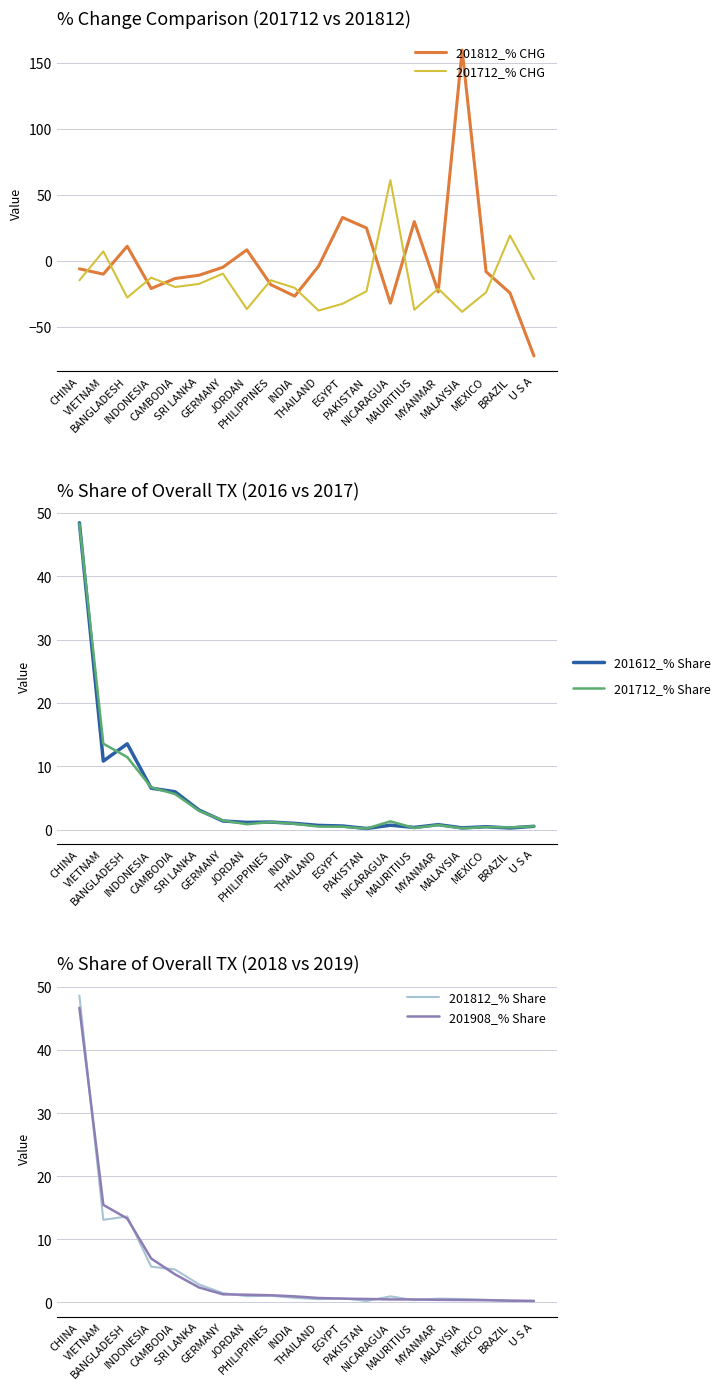

What is the minimum value shown in the chart?

-71.9